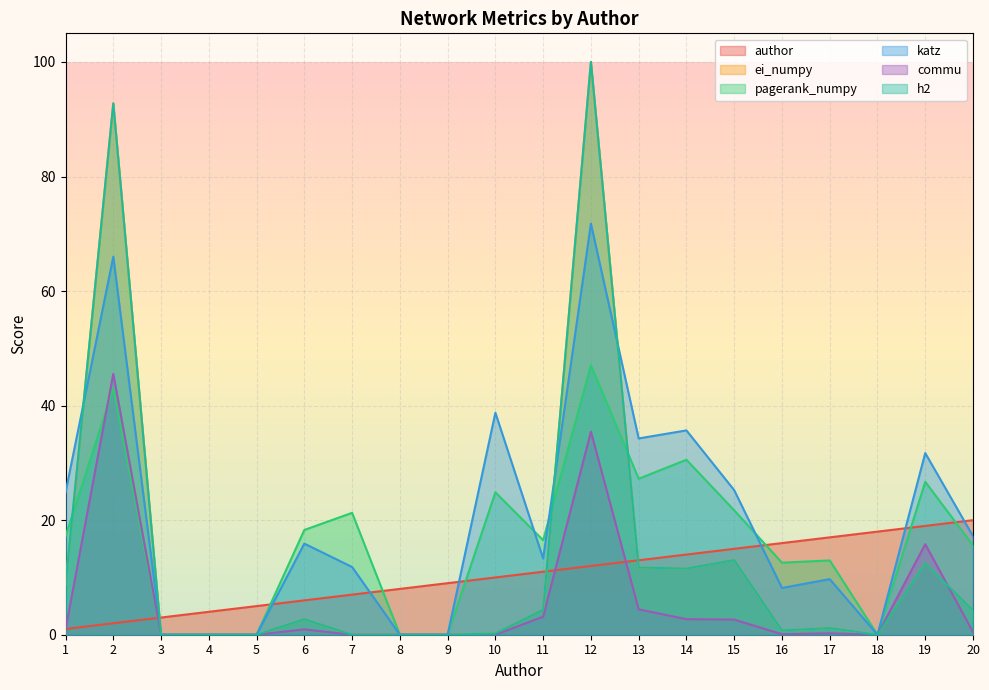

What is the sum of all katz values?

404.4